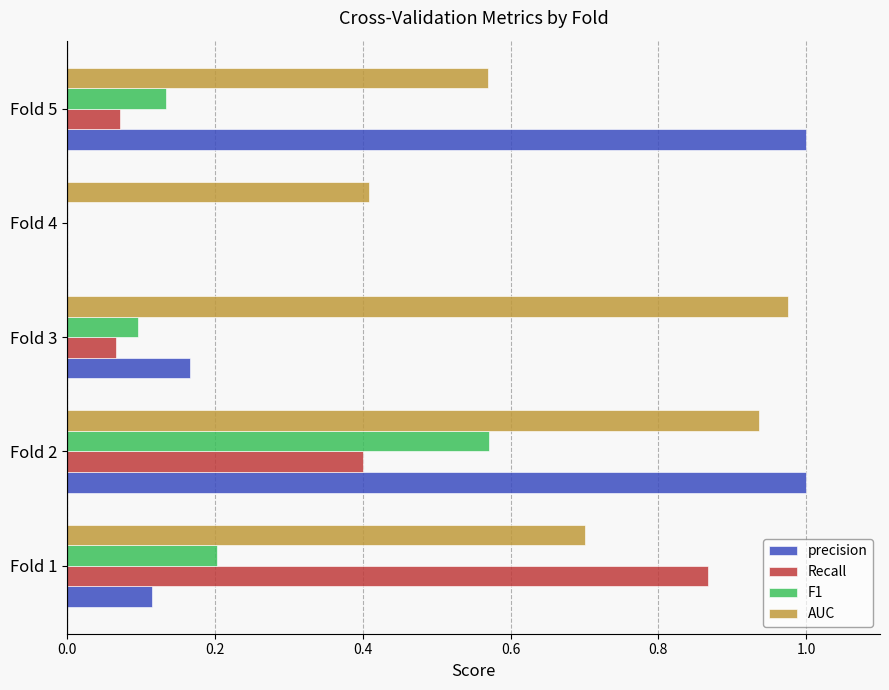

The precision series shows 1.0 at Fold 5. True or false?

True